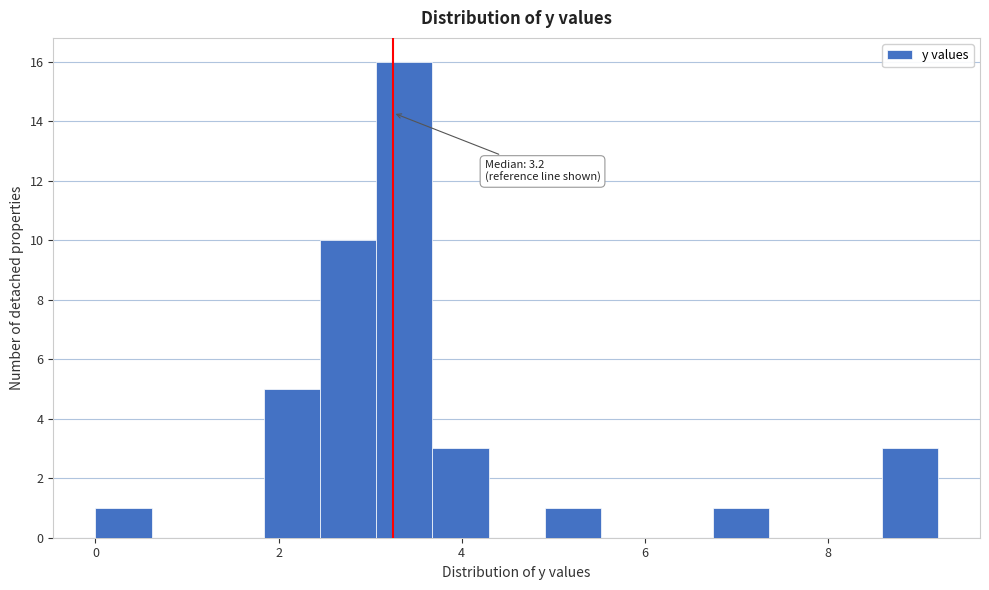

Around what value on the x-axis is the tallest bar? Give the approximate position of its centre, as read against the axis.

3.4